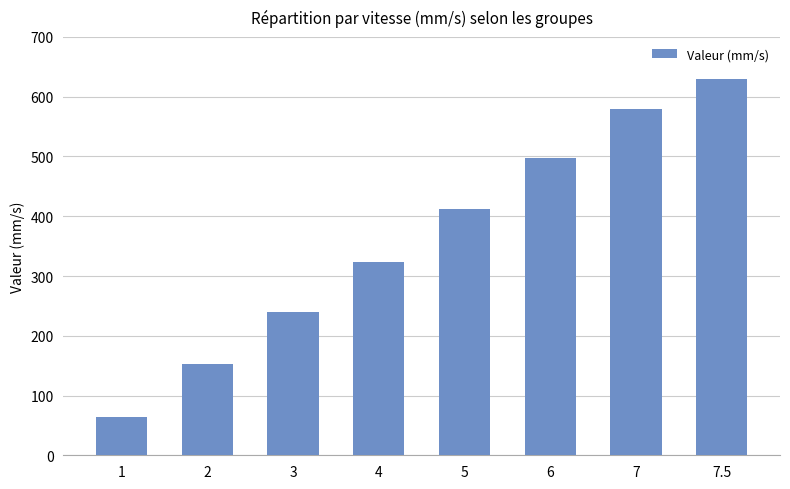

Approximately how many times larger is the value at 4 compared to 1?

5.0